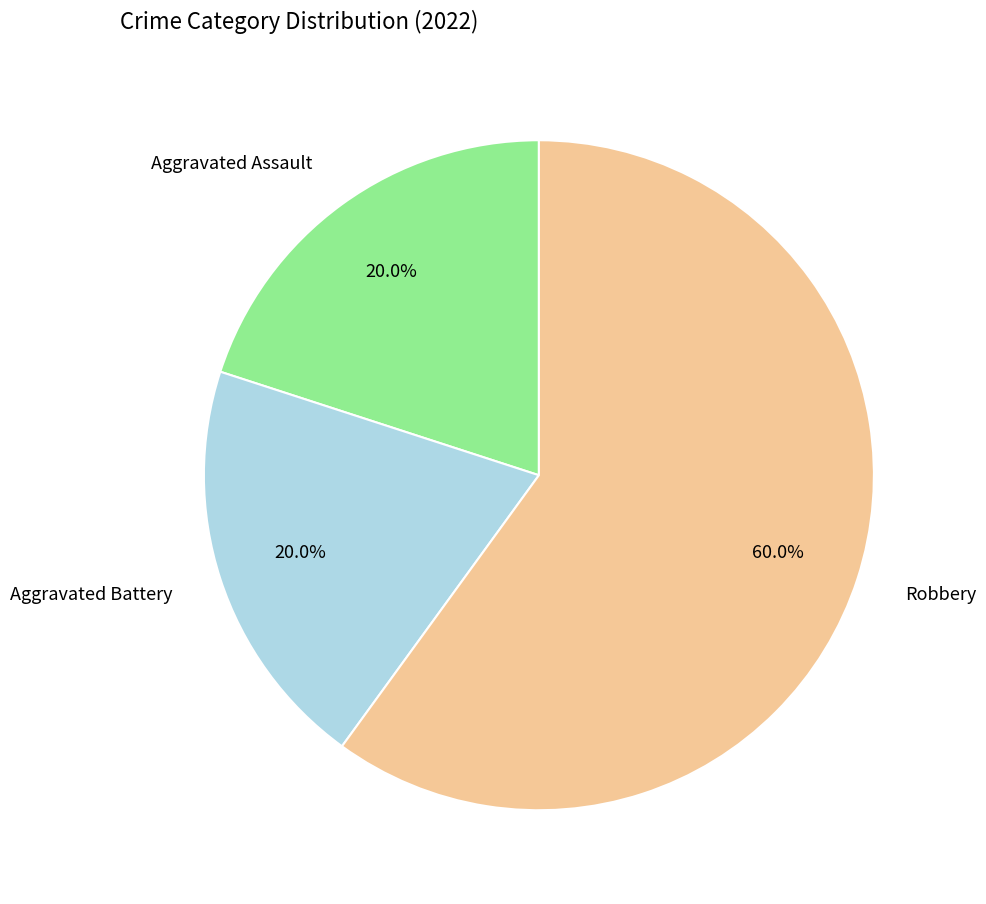

What portion of the pie excludes Robbery?

40.0%